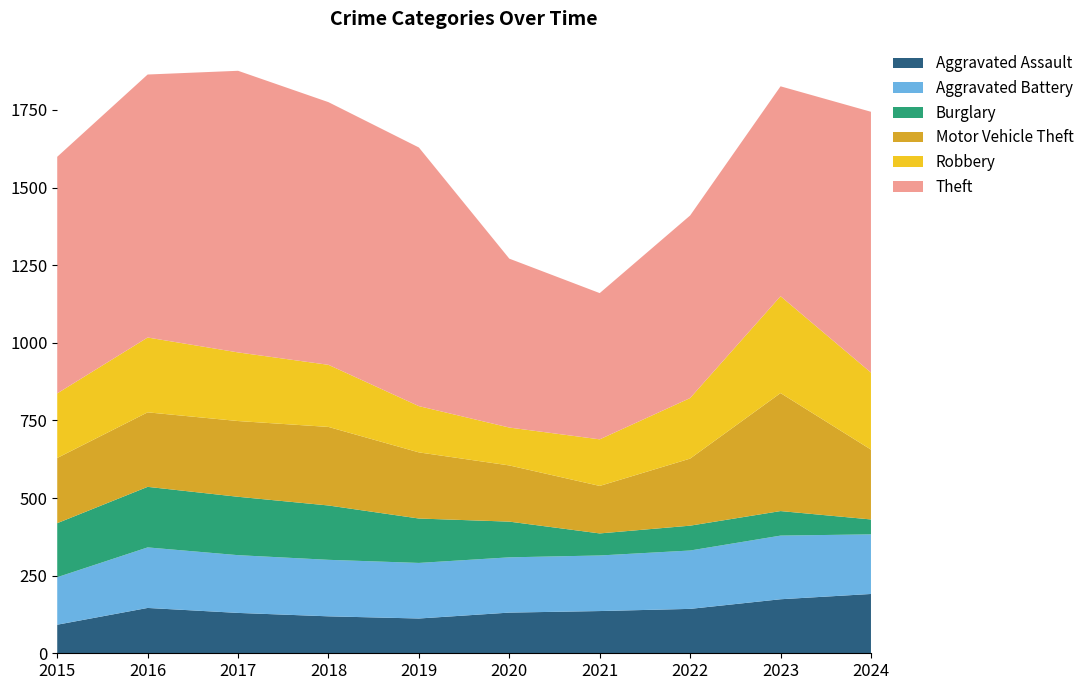

Reading left to right, transcribe all the data shown in this chart.

Aggravated Assault: 2015=92	2016=146	2017=130	2018=119	2019=112	2020=131	2021=136	2022=143	2023=174	2024=191
Aggravated Battery: 2015=153	2016=195	2017=186	2018=182	2019=179	2020=178	2021=179	2022=188	2023=205	2024=192
Burglary: 2015=174	2016=195	2017=188	2018=175	2019=143	2020=115	2021=71	2022=80	2023=79	2024=48
Motor Vehicle Theft: 2015=210	2016=240	2017=244	2018=253	2019=213	2020=181	2021=153	2022=216	2023=380	2024=225
Robbery: 2015=208	2016=241	2017=221	2018=200	2019=149	2020=122	2021=150	2022=195	2023=312	2024=248
Theft: 2015=762	2016=847	2017=907	2018=846	2019=833	2020=544	2021=471	2022=588	2023=676	2024=840